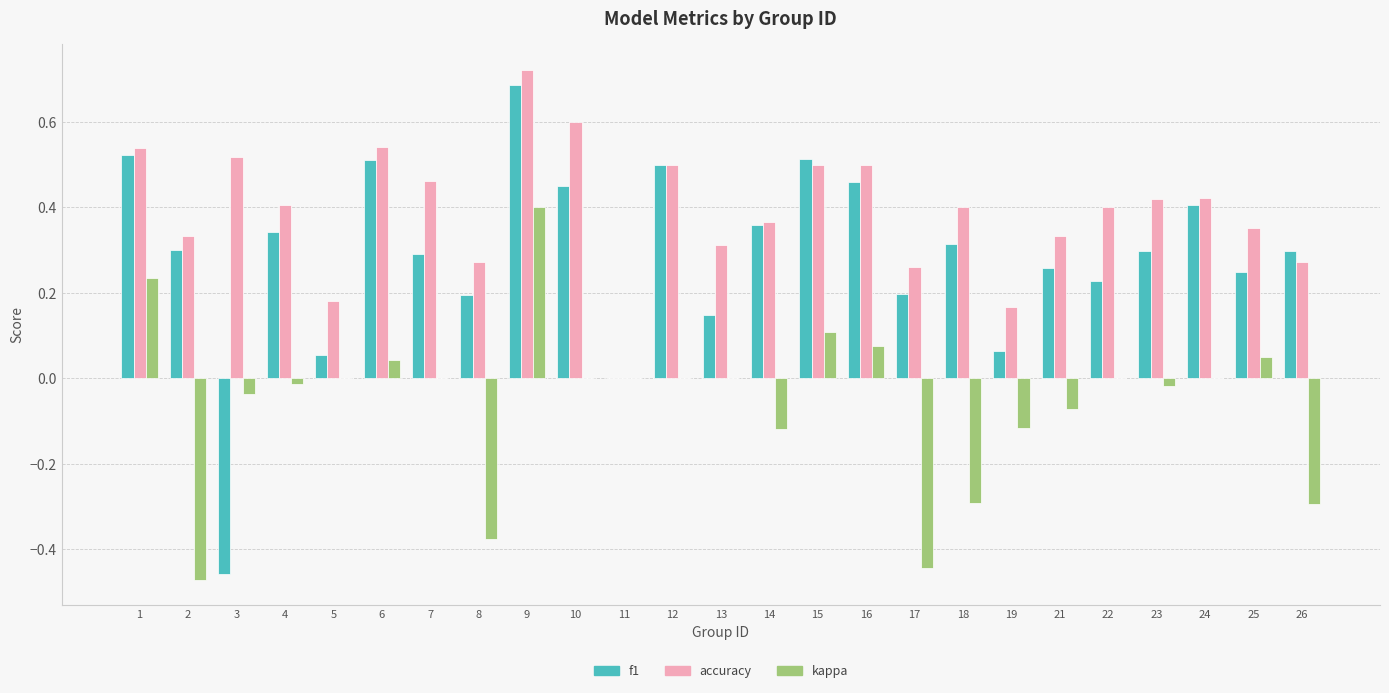

What are all the series names shown in the legend?

f1, accuracy, kappa